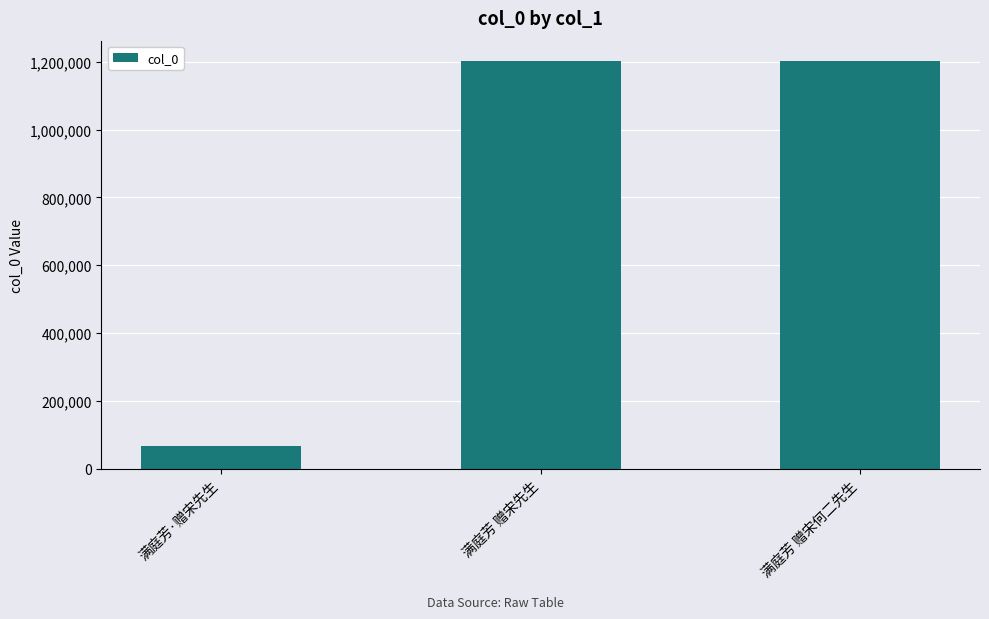

Count the number of data series in this chart.

1